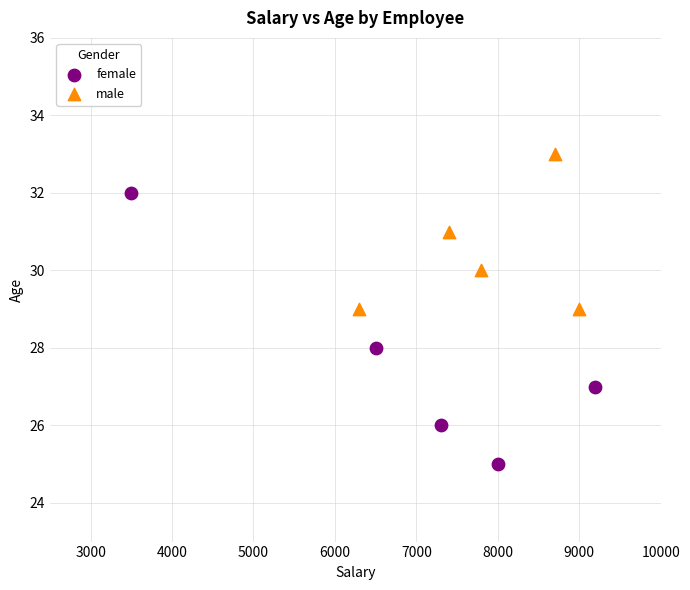

Which series reaches the maximum Y coordinate?

male